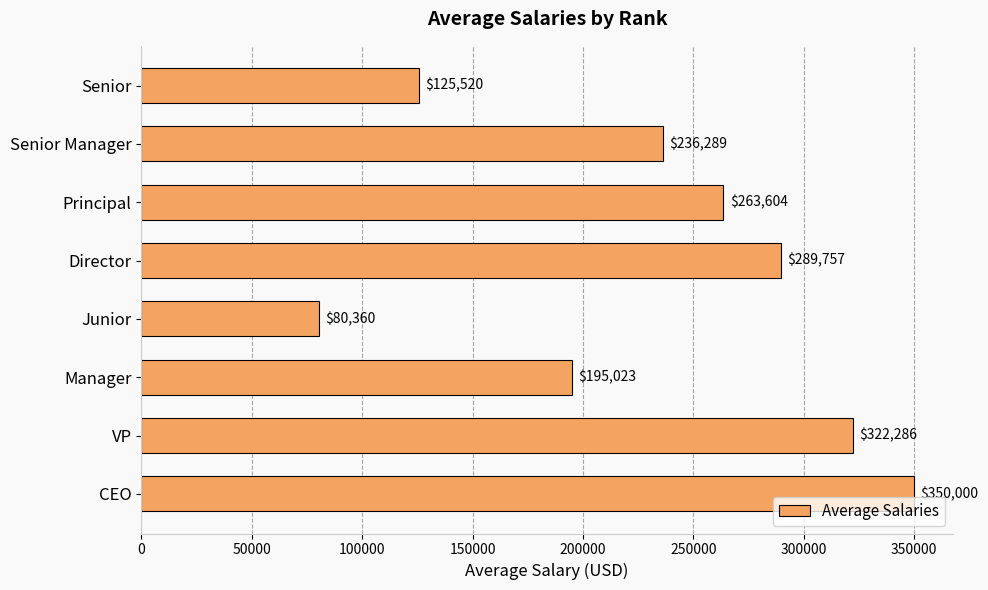

True or false: the data shows 436098.2 at Director.

False